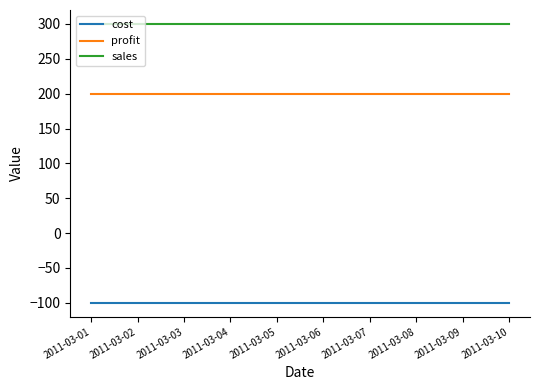

What is the spread (max minus min) of values at 2011-03-06?

400